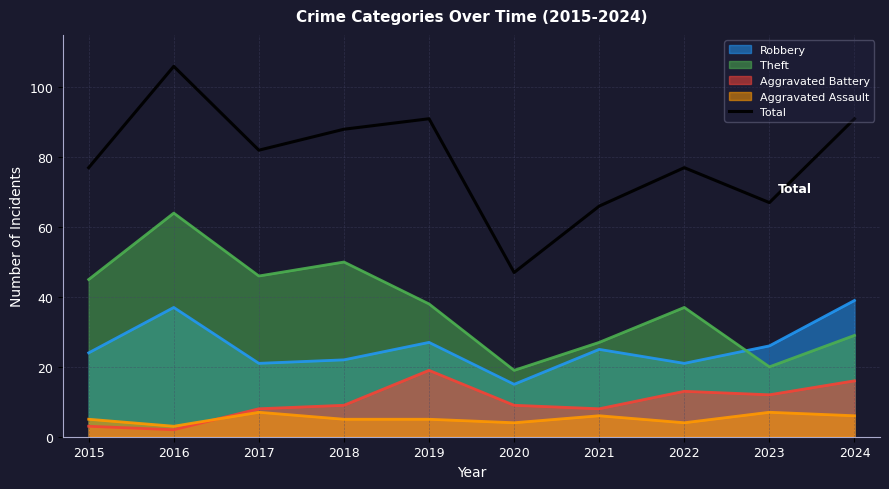

What is the value of the 10th point from the left?

91